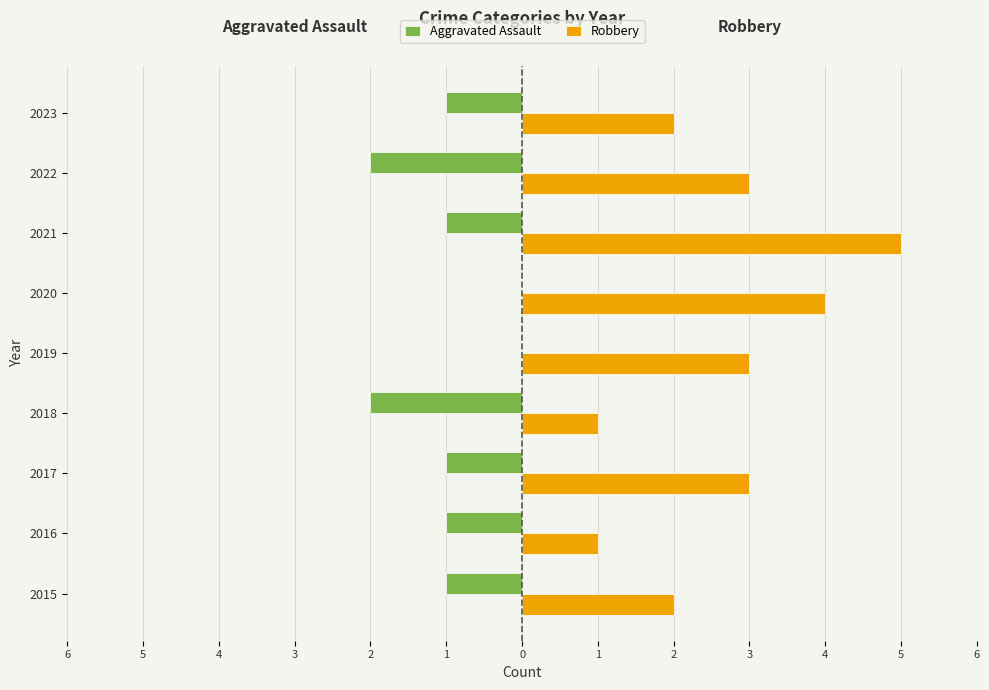

What are all the series names shown in the legend?

Aggravated Assault, Robbery